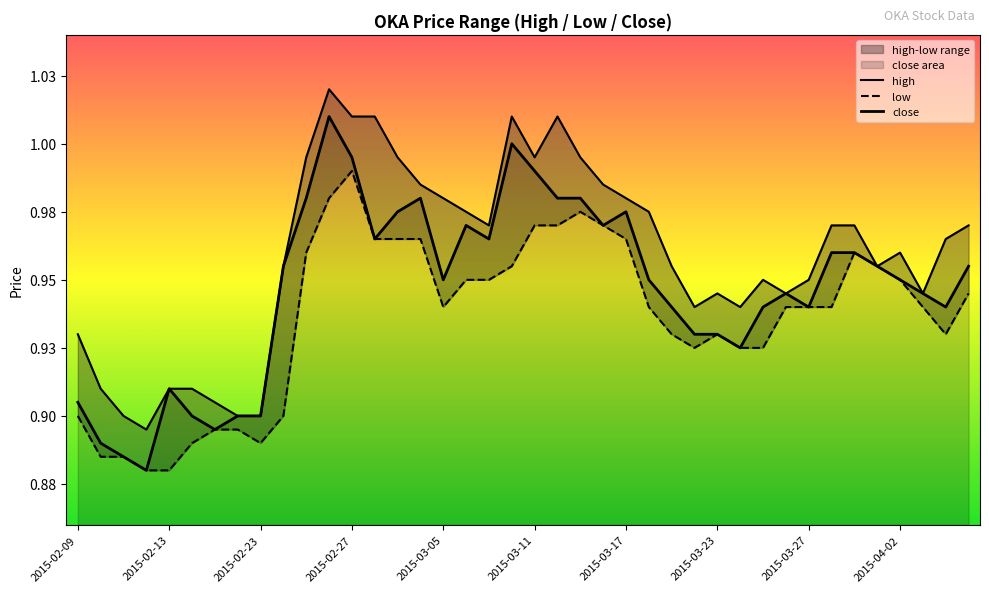

At 2015-03-17, list the series in order from largest to smallest.

high, close, low